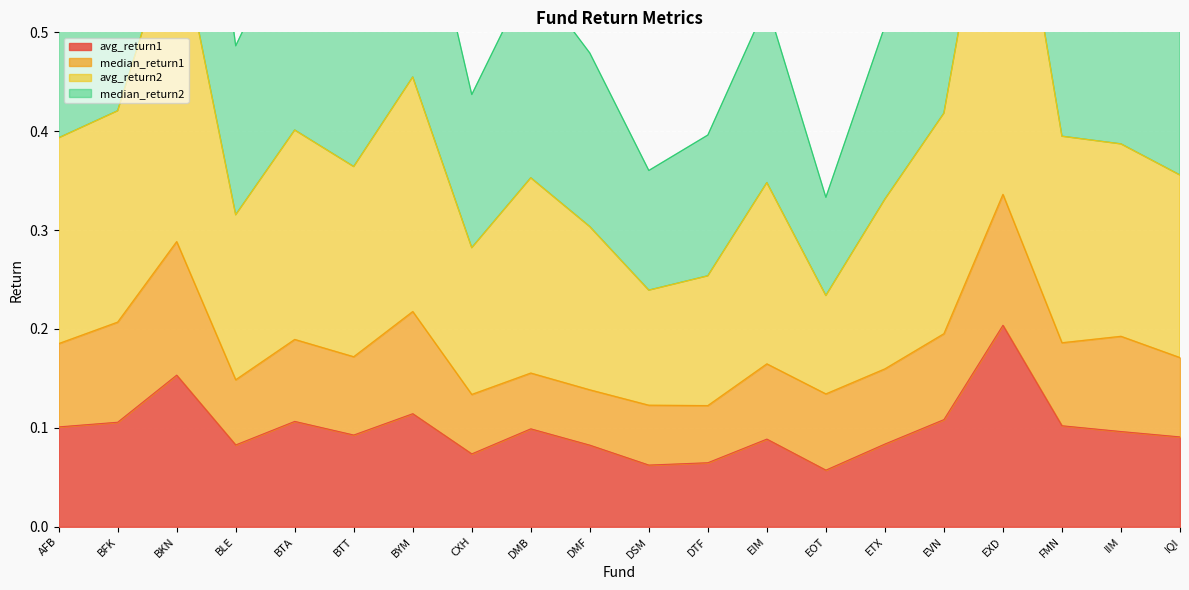

What position from the right is BKN?

18